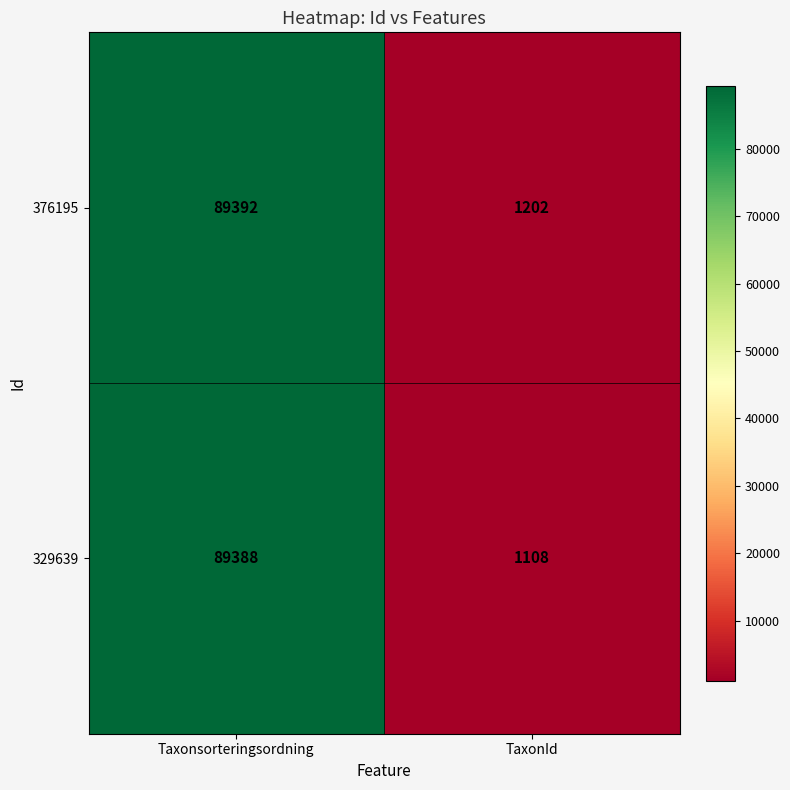

Rank the categories by 376195 value from highest to lowest.

Taxonsorteringsordning, TaxonId